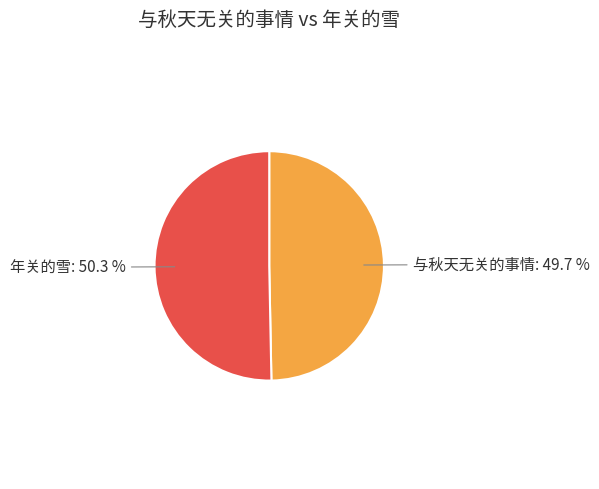

How many slices are in this pie chart?

2